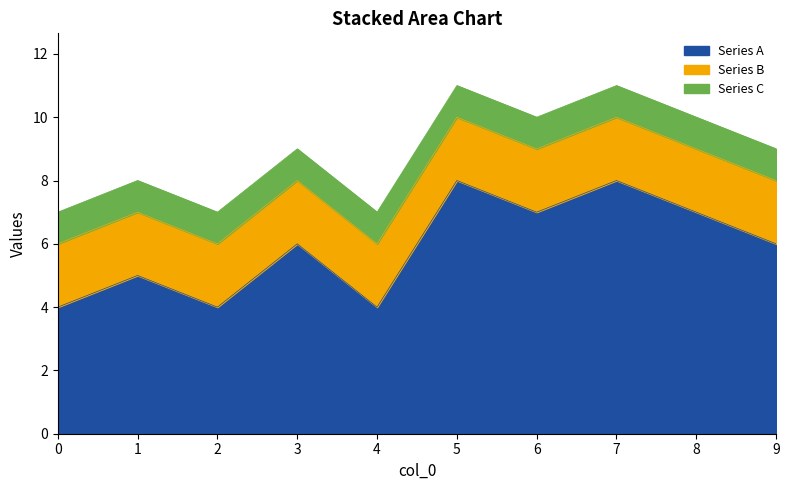

True or false: Series B has a value of 2 at 3.

True